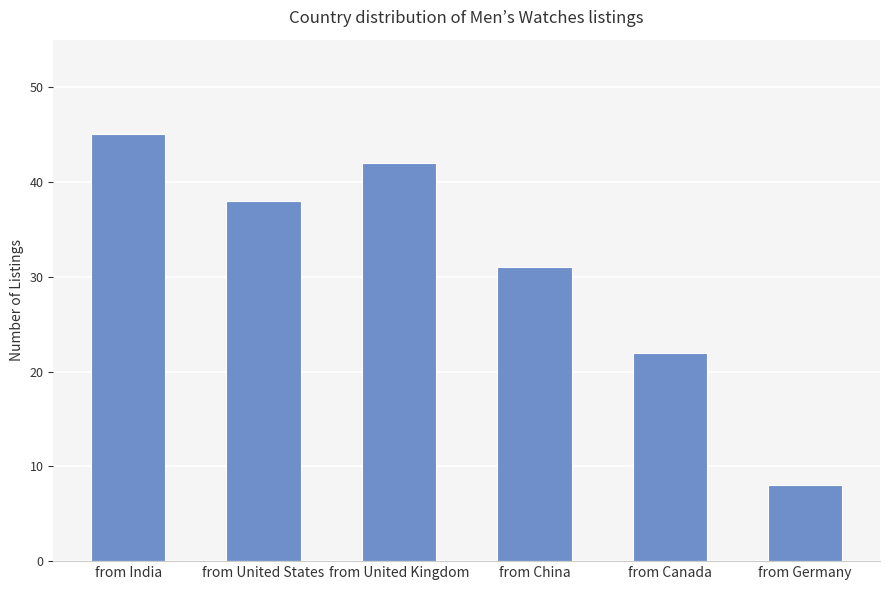

Between from Germany and from United States, which is larger?

from United States